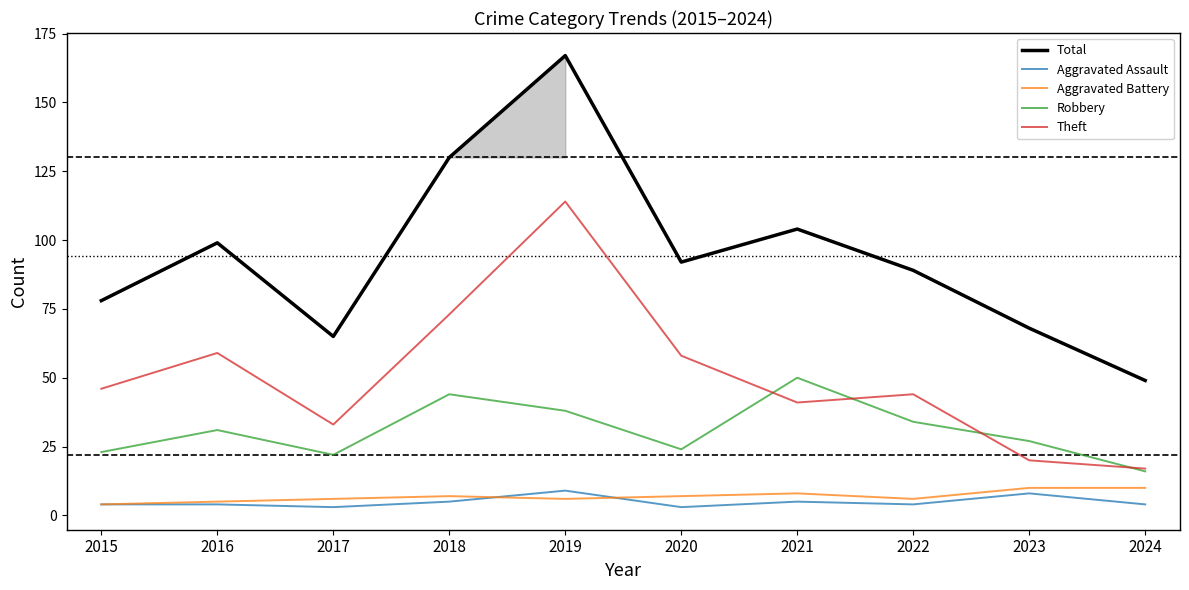

At how many categories does at least one series exceed 57?

9